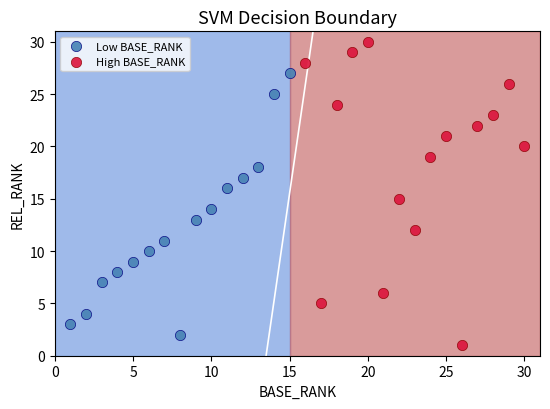

Which series has the widest spread of Y values?

High BASE_RANK